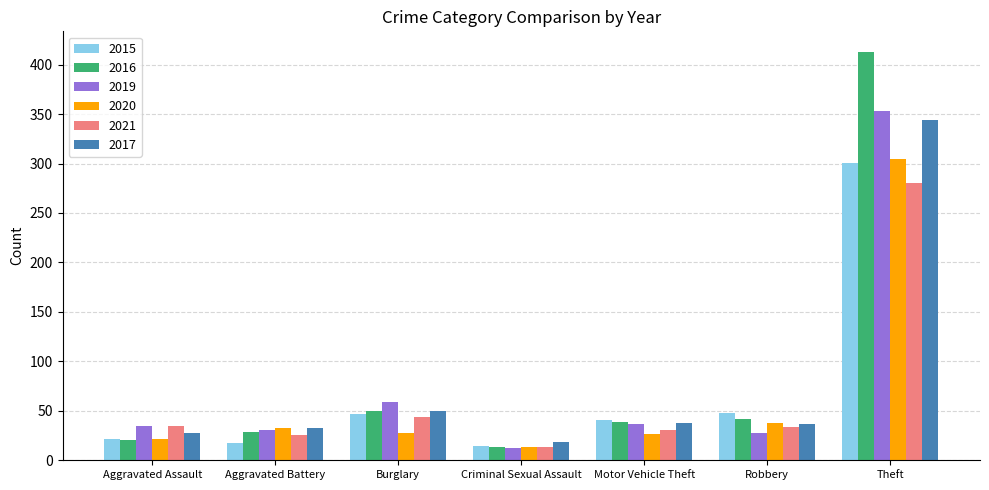

The 2016 series shows 13 at Criminal Sexual Assault. True or false?

True